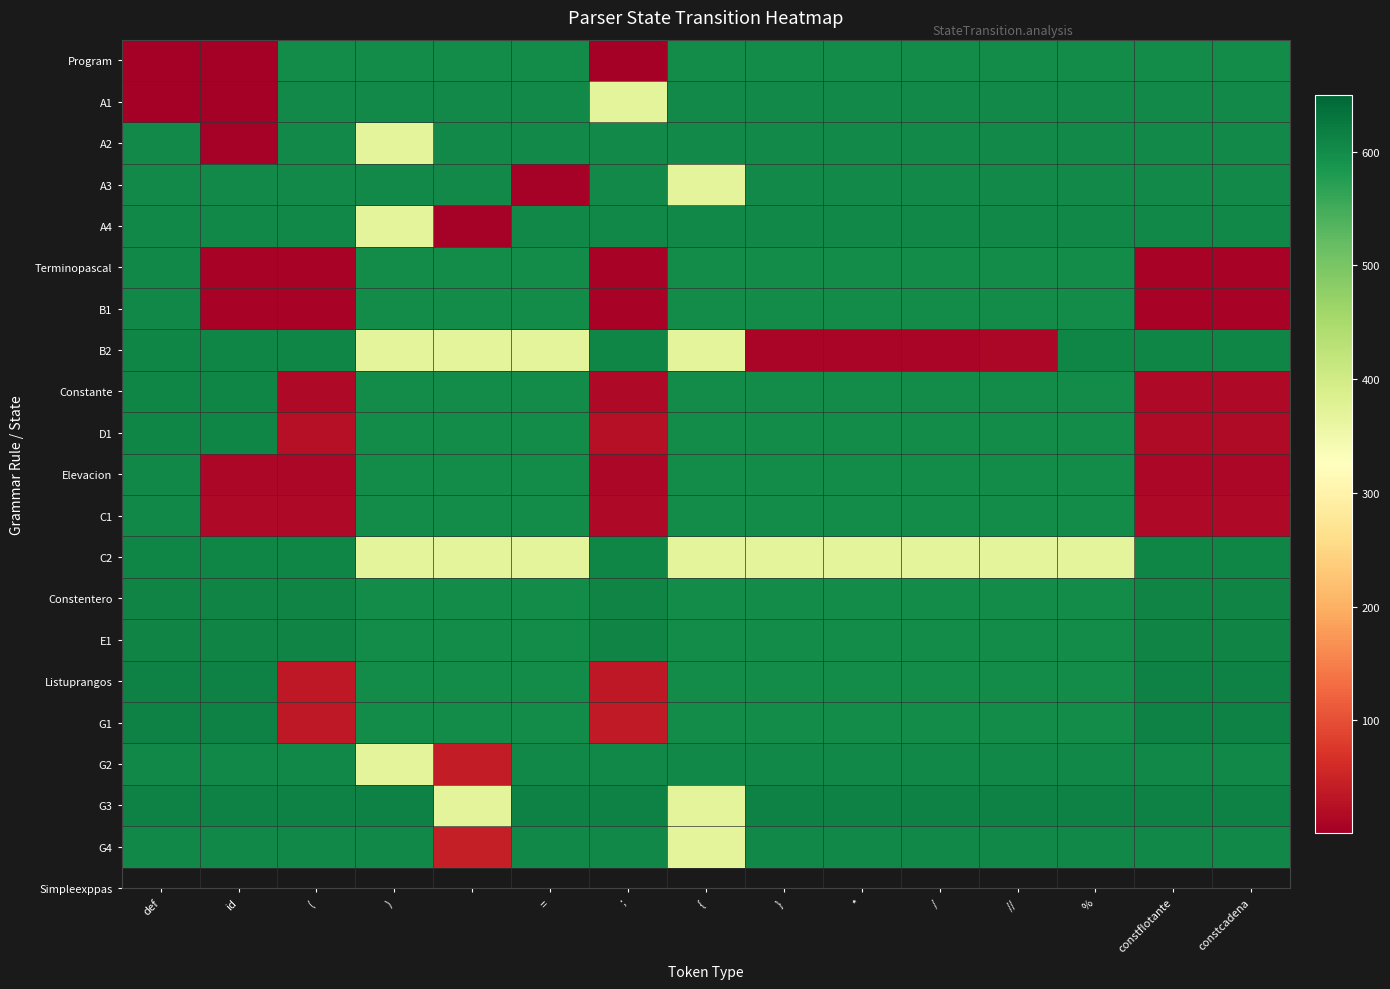

Reading right to left, list all the values displayed in this chart.

Program: 601	601	601	601	601	601	601	601	1	600	601	601	601	1	1
A1: 602	602	602	602	602	602	602	602	369	602	602	602	602	3	2
A2: 603	603	603	603	603	603	603	603	603	603	603	369	603	4	603
A3: 604	604	604	604	604	604	604	369	604	5	604	604	604	604	604
A4: 605	605	605	605	605	605	605	605	605	605	6	369	605	605	605
Terminopascal: 7	7	600	600	600	600	600	600	7	600	600	600	7	7	606
B1: 8	8	600	600	600	600	600	600	8	600	600	600	8	8	606
B2: 607	607	607	12	11	10	9	369	607	369	369	369	607	607	607
Constante: 16	16	600	600	600	600	600	600	16	600	600	600	16	609	609
D1: 18	17	600	600	600	600	600	600	24	600	600	600	24	609	609
Elevacion: 13	13	600	600	600	600	600	600	13	600	600	600	13	13	606
C1: 14	14	600	600	600	600	600	600	14	600	600	600	14	14	606
C2: 608	608	369	369	369	369	369	369	608	369	369	369	608	608	608
Constentero: 610	610	600	600	600	600	600	600	610	600	600	600	610	610	610
E1: 610	610	600	600	600	600	600	600	610	600	600	600	610	610	610
Listuprangos: 612	612	600	600	600	600	600	600	35	600	600	600	35	612	612
G1: 612	612	600	600	600	600	600	600	39	600	600	600	36	612	612
G2: 605	605	605	605	605	605	605	605	605	605	40	369	605	605	605
G3: 613	613	613	613	613	613	613	369	613	613	369	613	613	613	613
G4: 605	605	605	605	605	605	605	369	605	605	42	605	605	605	605